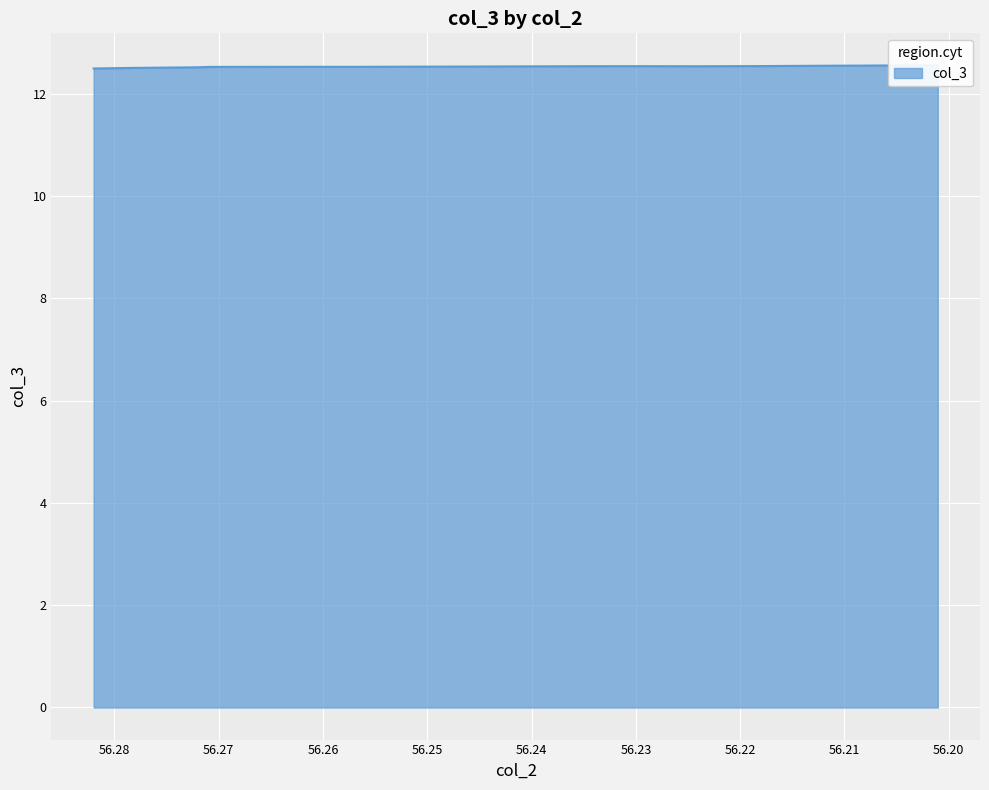

The chart shows a value of 19.7 at 56.270858999999994. True or false?

False